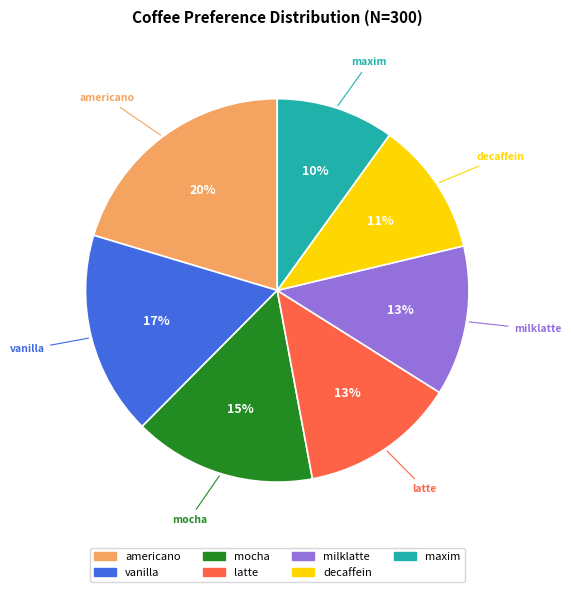

Does decaffein represent more than half of the total?

No